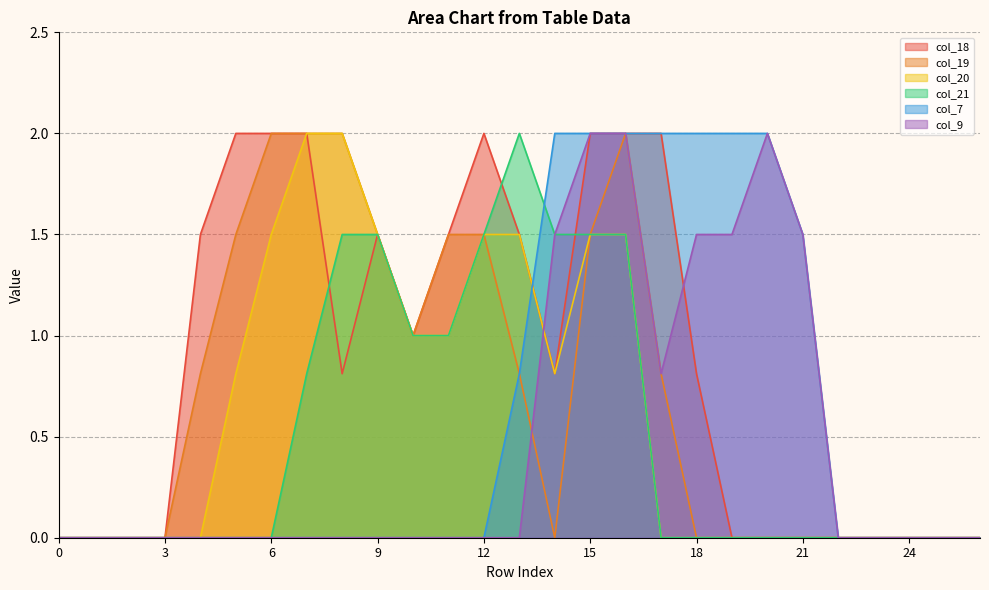

What are all the series names shown in the legend?

col_18, col_19, col_20, col_21, col_7, col_9